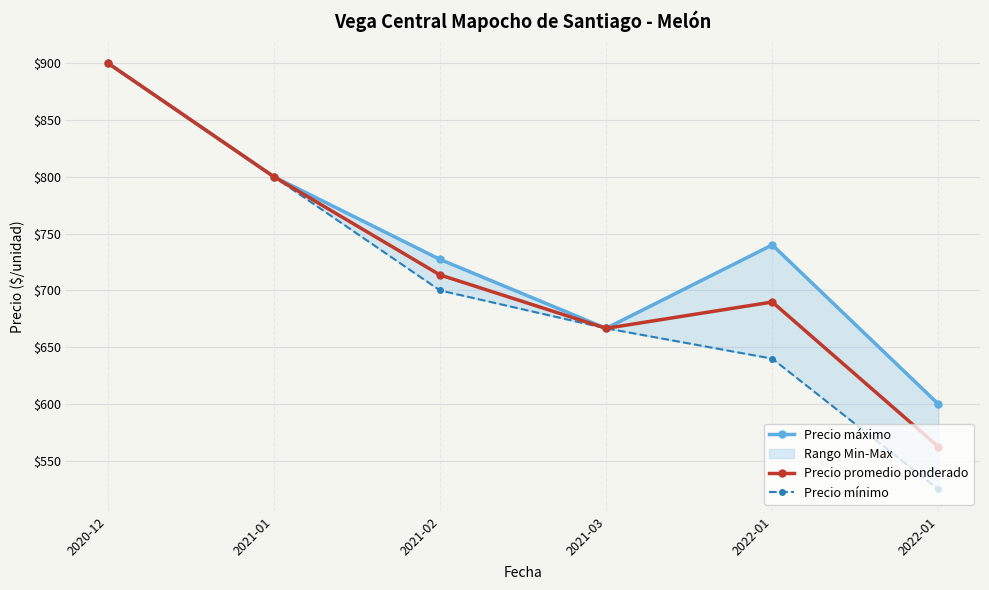

At which label does Precio promedio ponderado first exceed 713?

2020-12